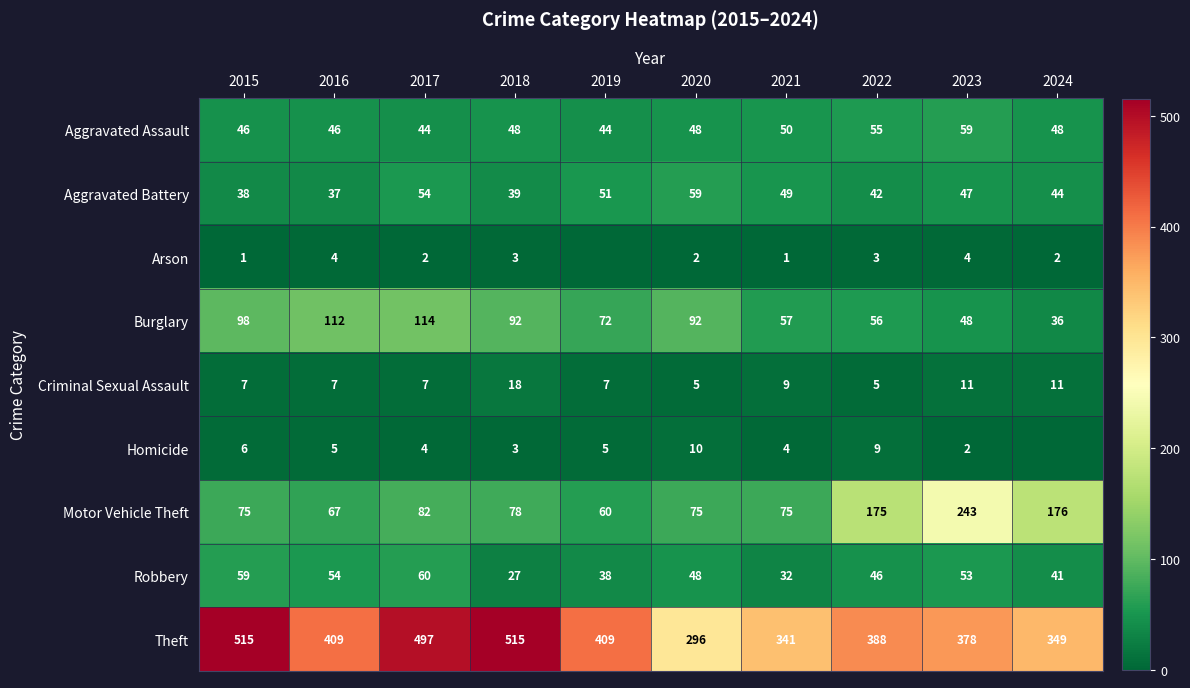

What is the average value of the Criminal Sexual Assault series?

9